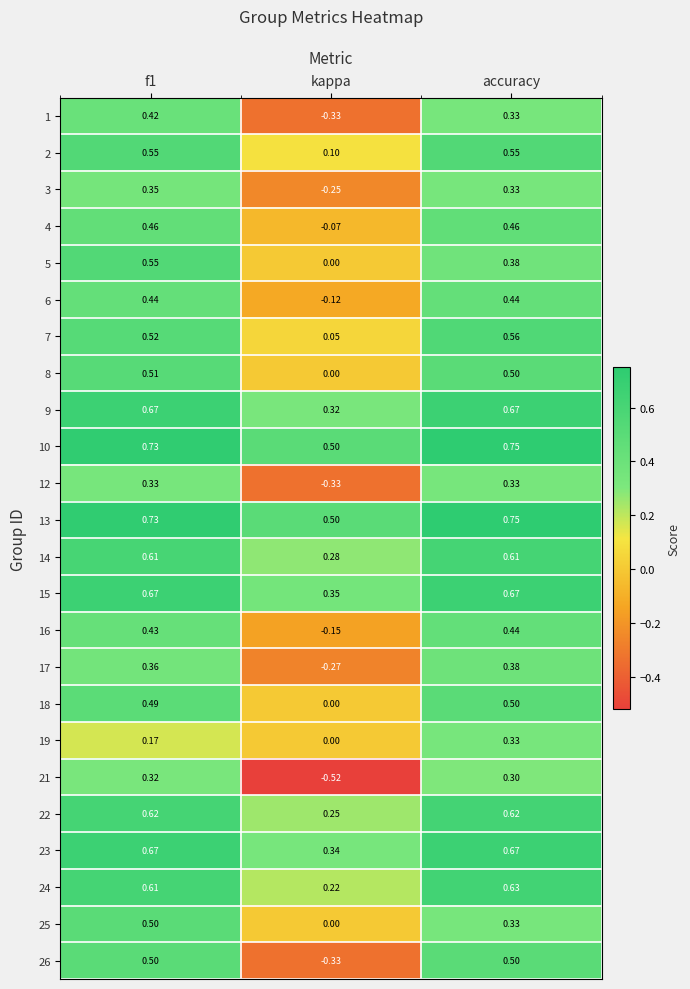

Is the value of 4 at kappa greater than the value of 3 at kappa?

Yes